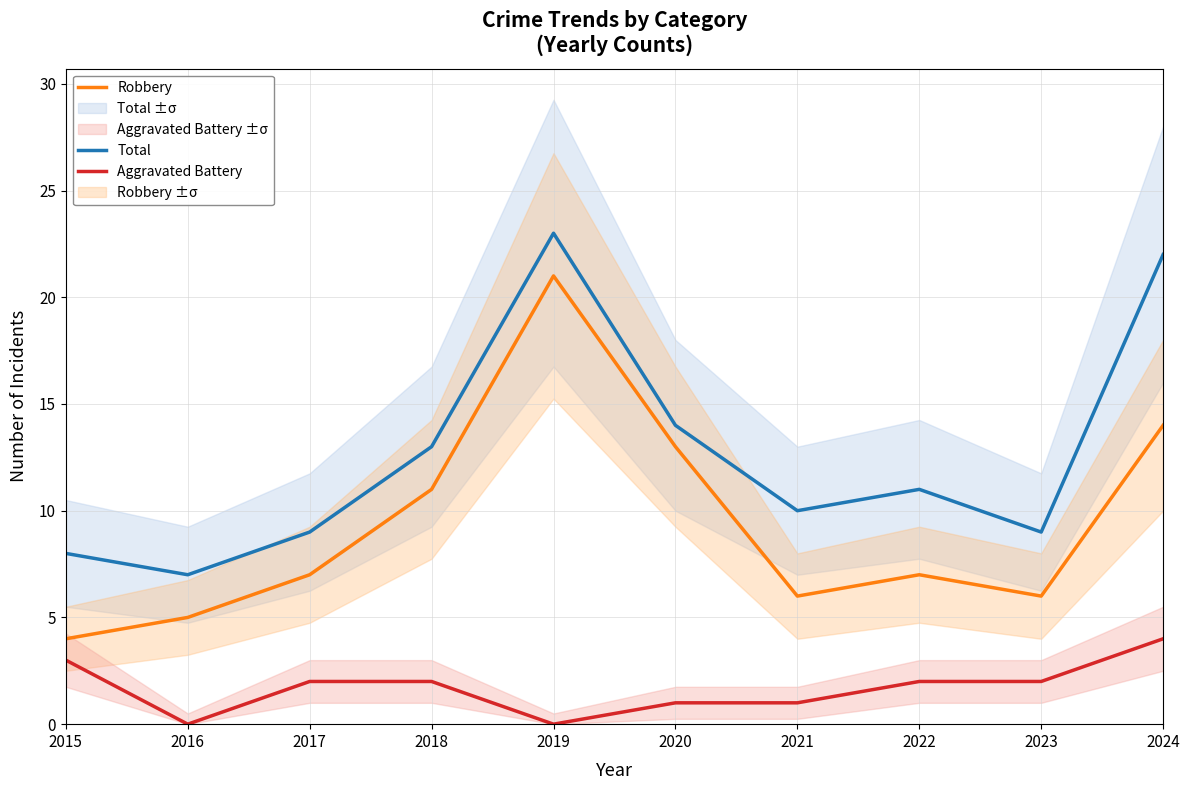

Is it true that Total equals 2 at 2016?

False